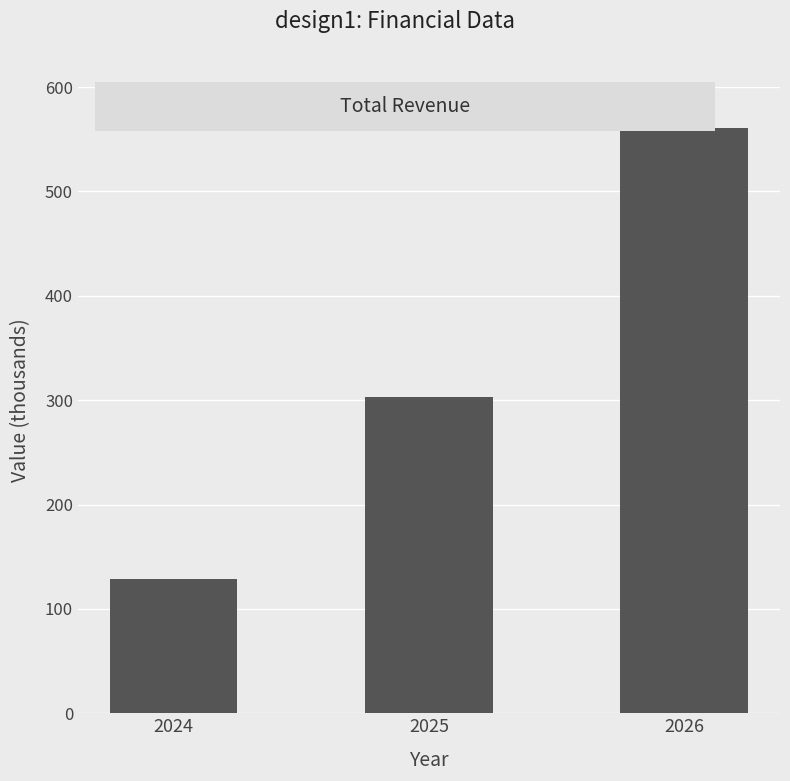

Reading right to left, what are all the values shown in this chart?

2026=560343.4	2025=303410.3	2024=128938.5